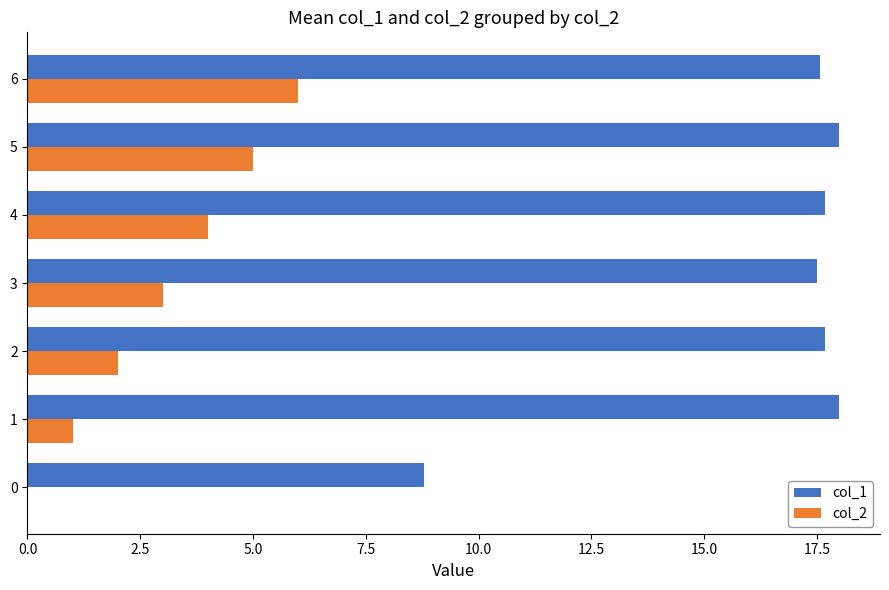

Between 1 and 6, which series saw the biggest shift?

col_2